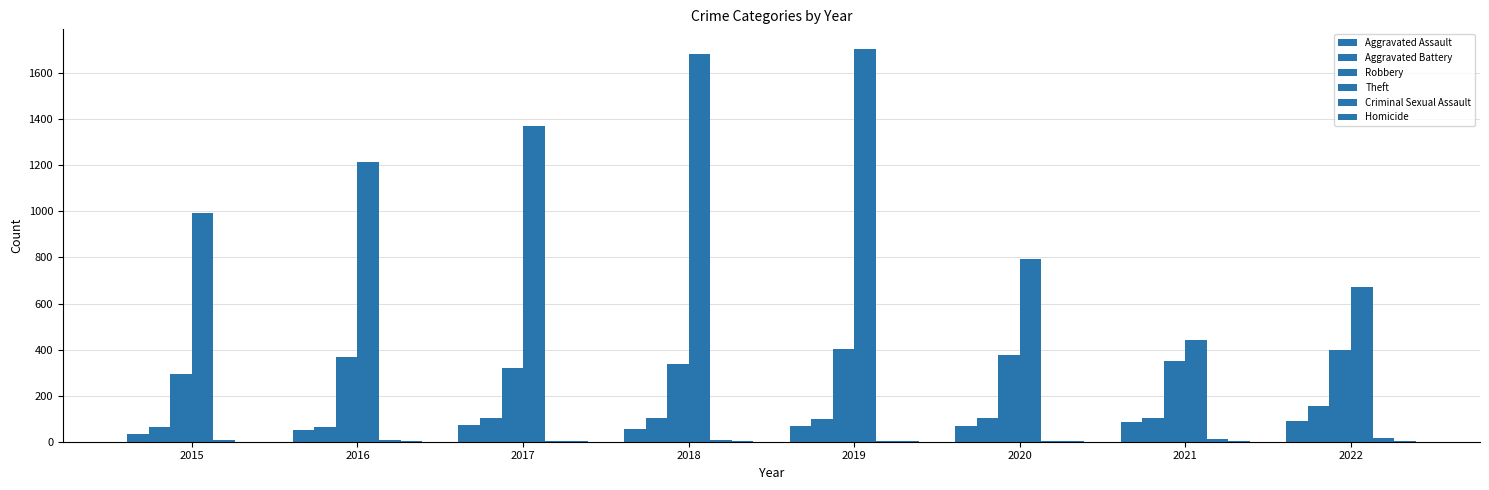

Does the chart contain stacked bars?

No